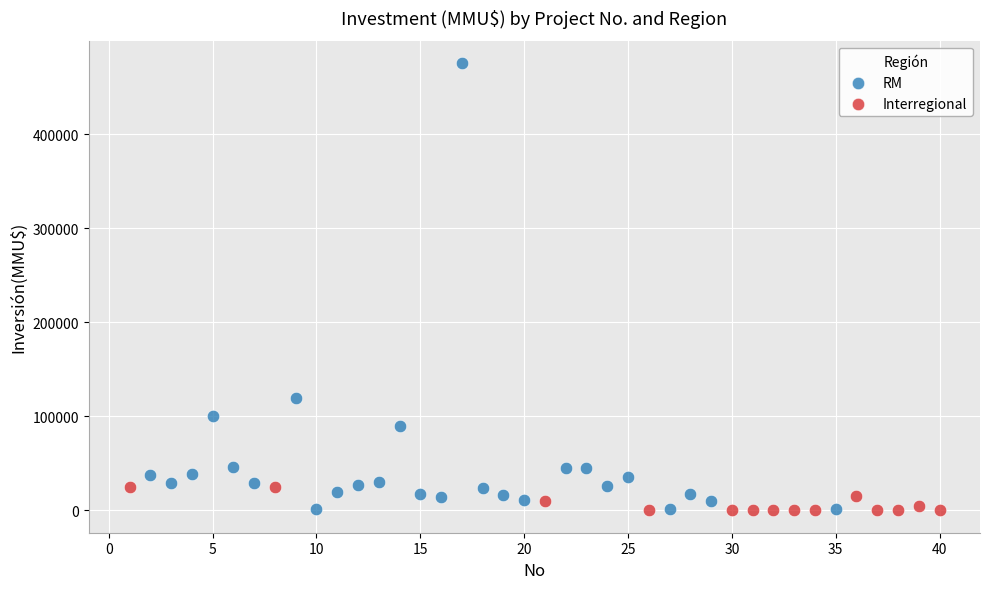

Which series contains the highest Y value?

RM